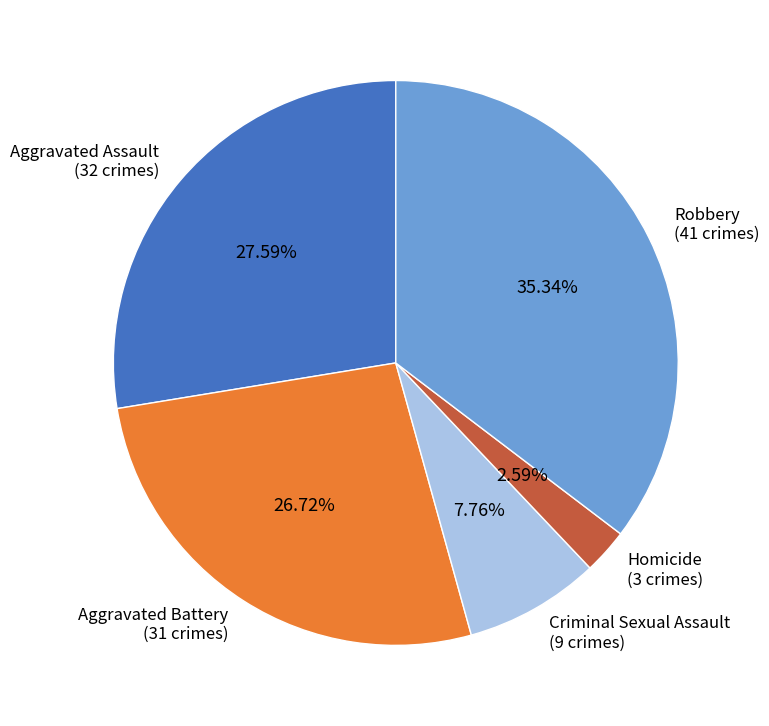

How many segments does this pie chart have?

5